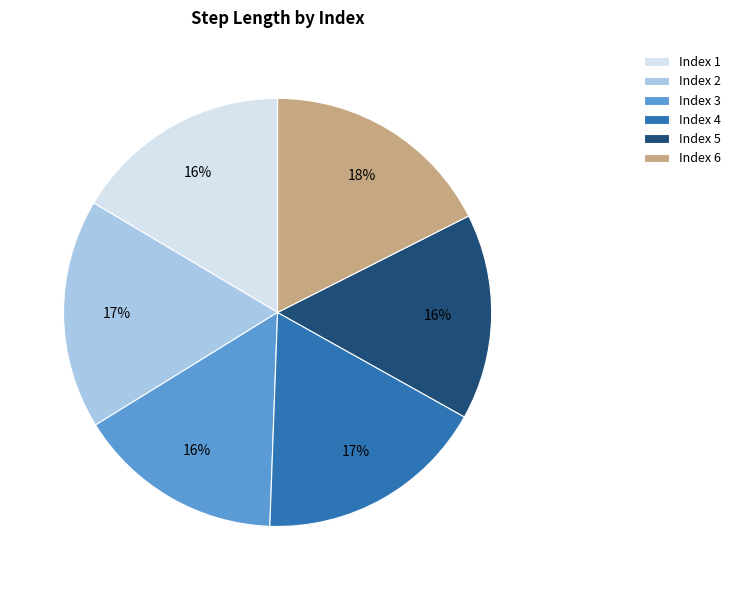

Does Index 4 account for over 50% of the chart?

No